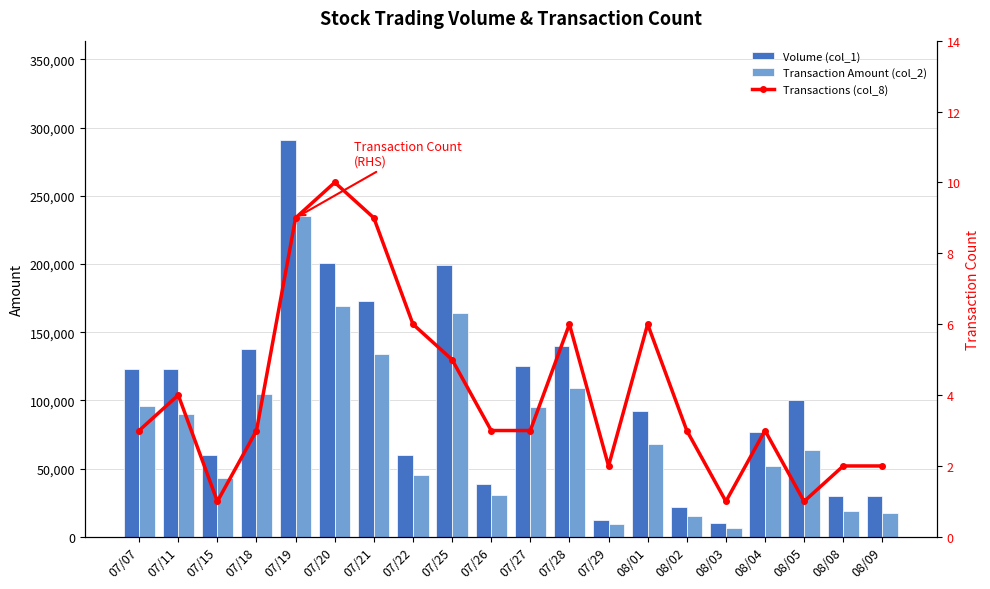

What is the difference between the Volume (col_1) values at 07/20 and 07/07?

78000